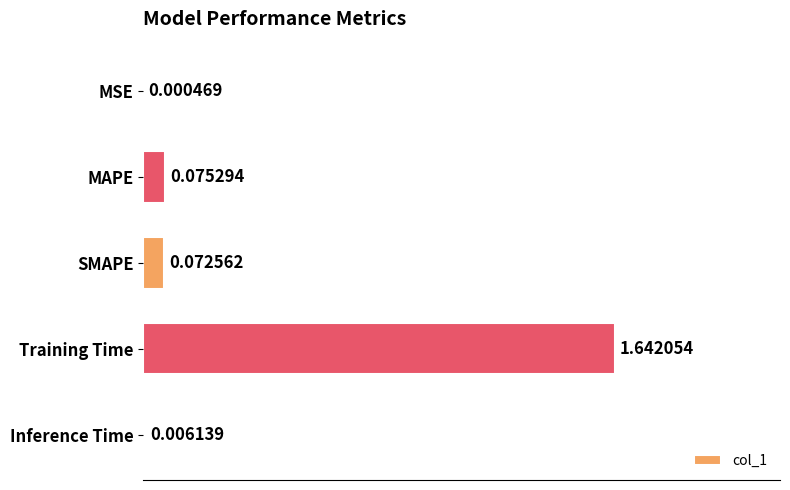

Where is the data nearest to the value 0?

MSE